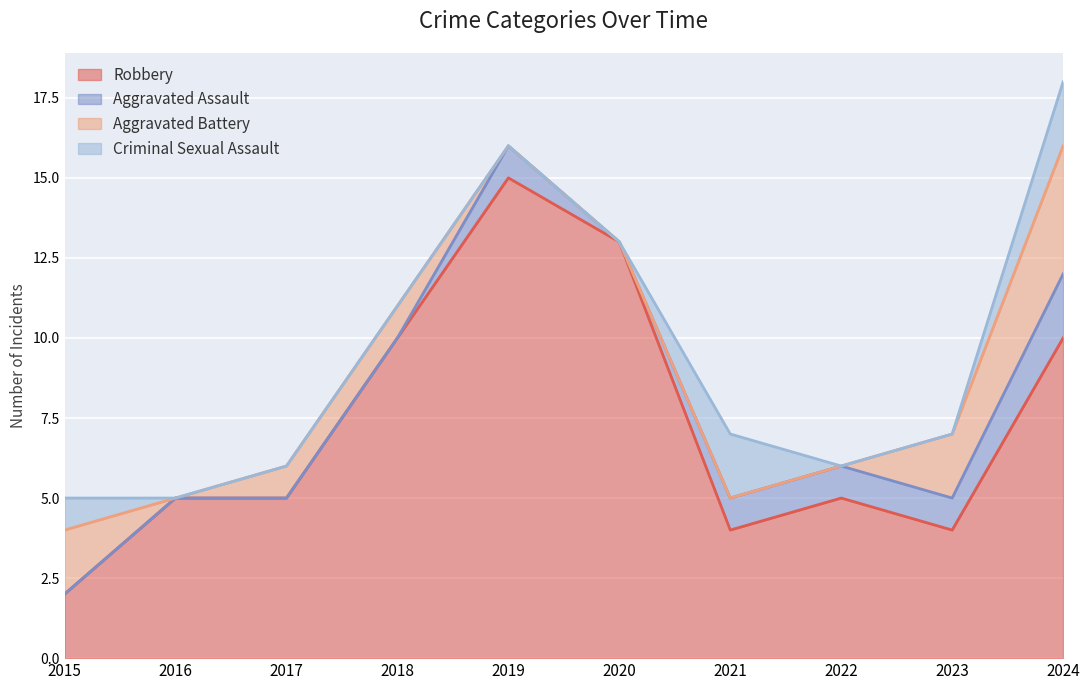

At how many categories does at least one series exceed 2?

9